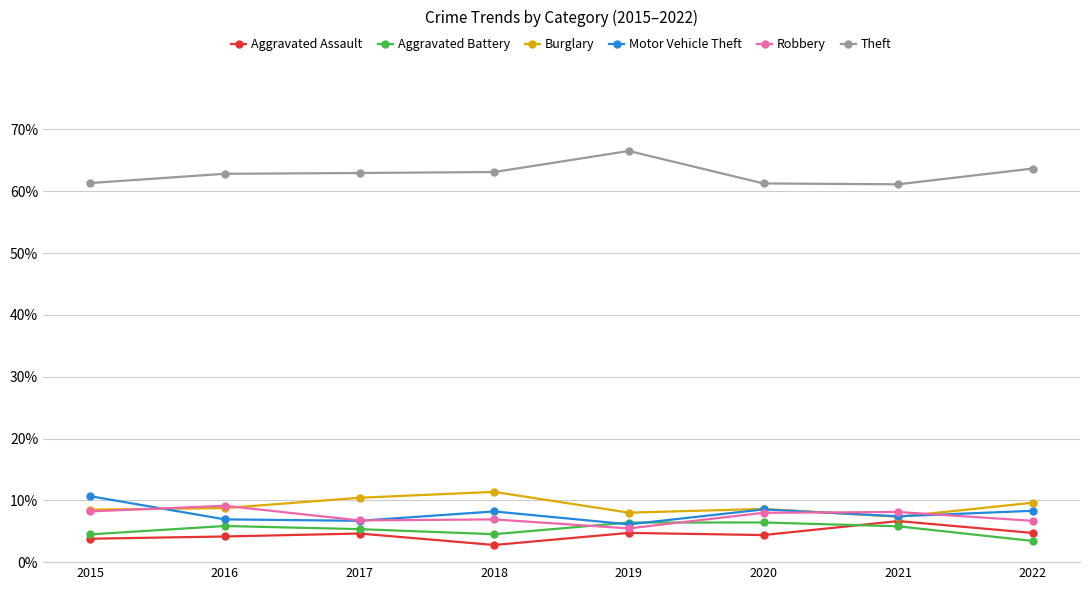

How many data points does each series have?

8